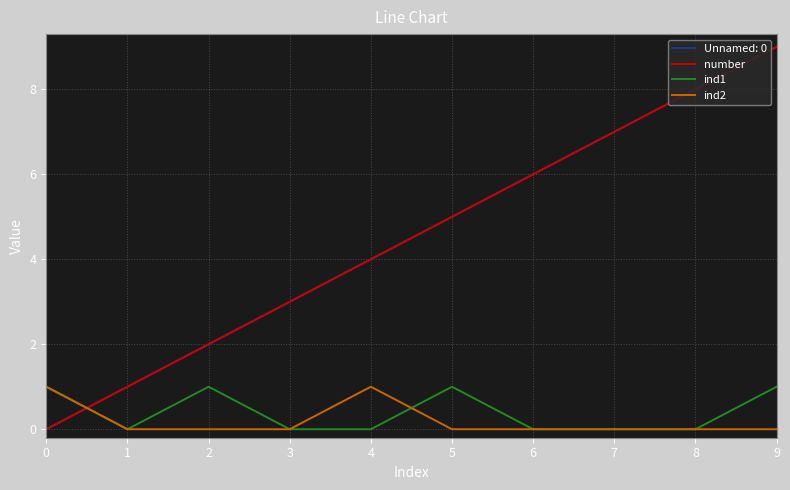

Does the chart have visible grid lines?

Yes